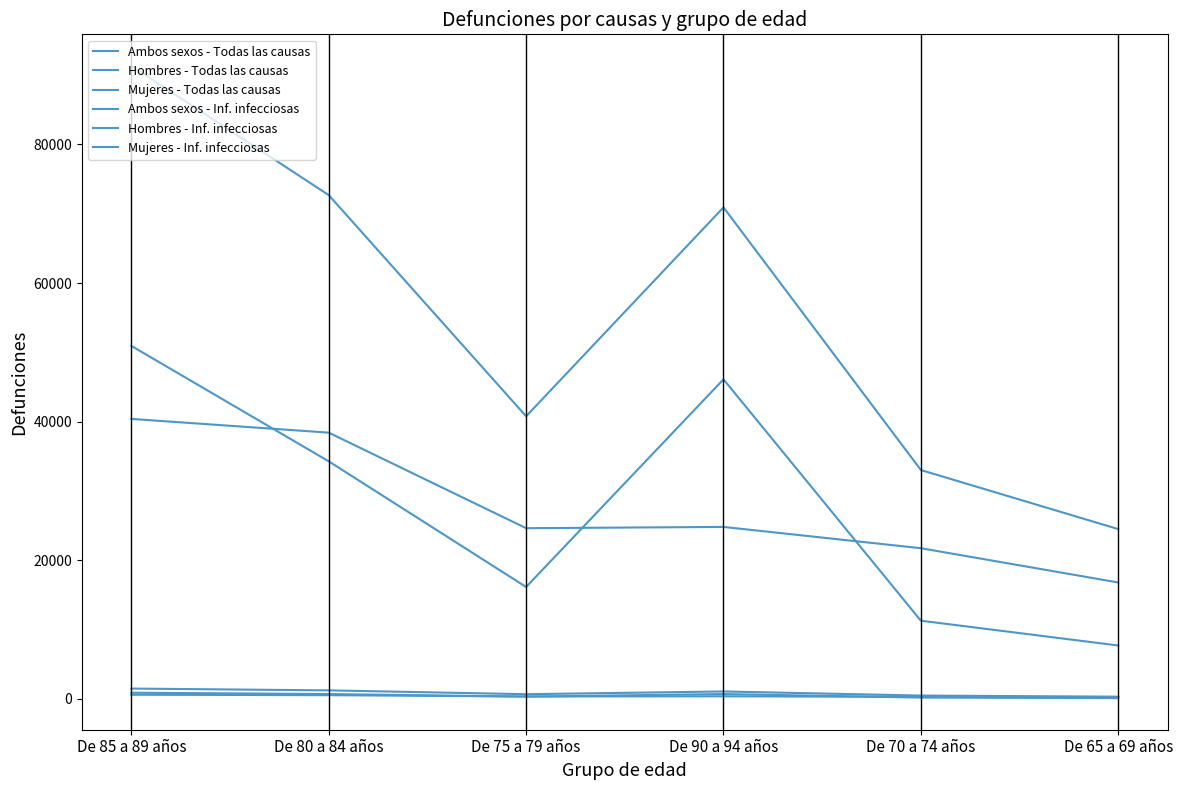

How many lines are shown in the chart?

6